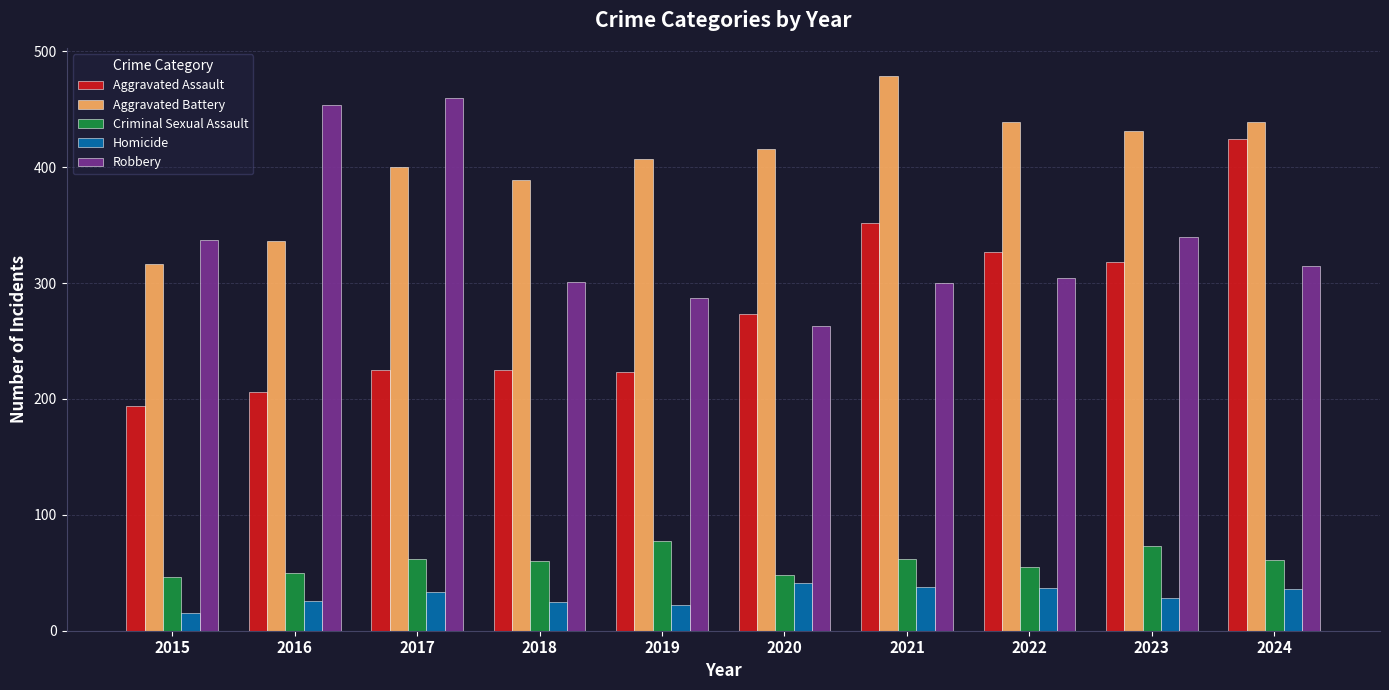

True or false: Aggravated Assault has a value of 575 at 2024.

False